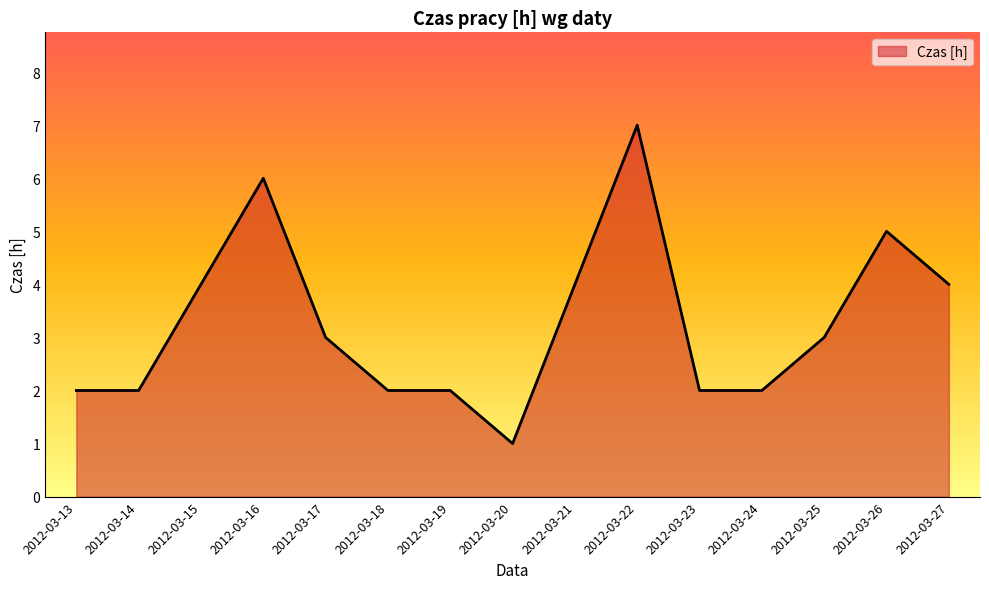

What is the average value?

3